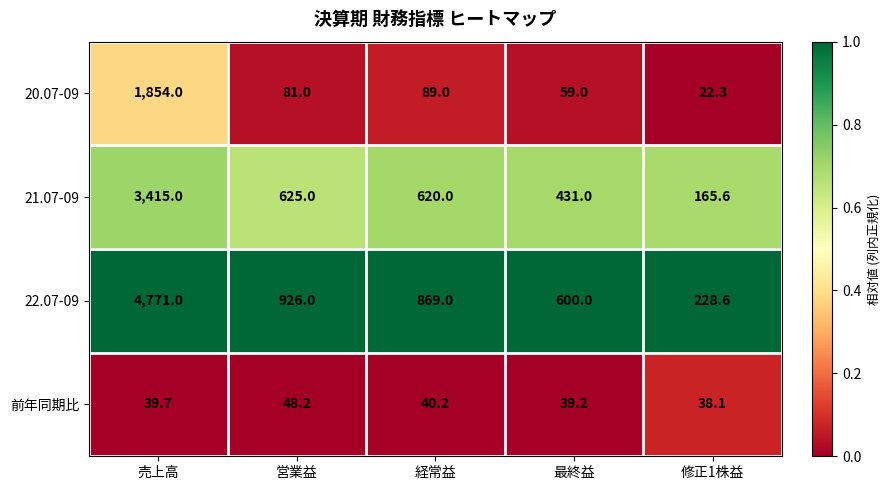

Where is 21.07-09 nearest to the value 1790?

営業益